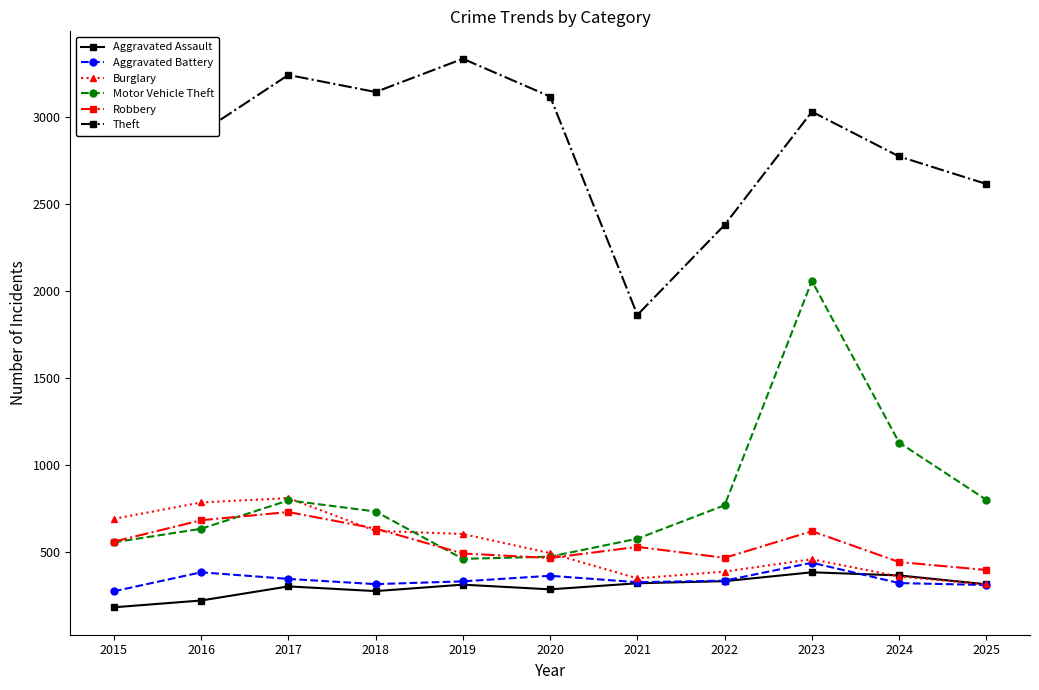

Which series has the largest range (max minus min)?

Motor Vehicle Theft